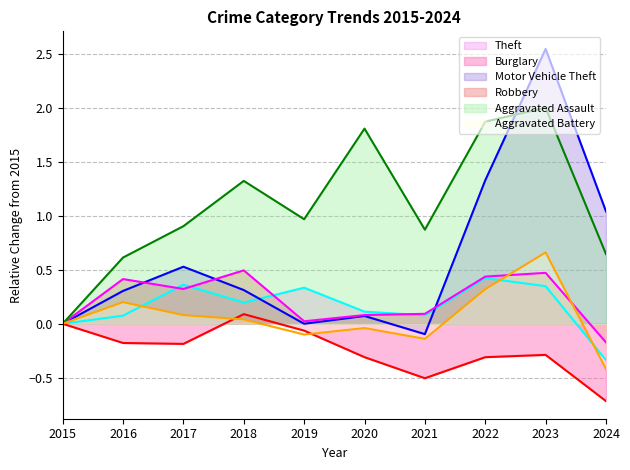

How many data points in Aggravated Battery are less than 0?

4